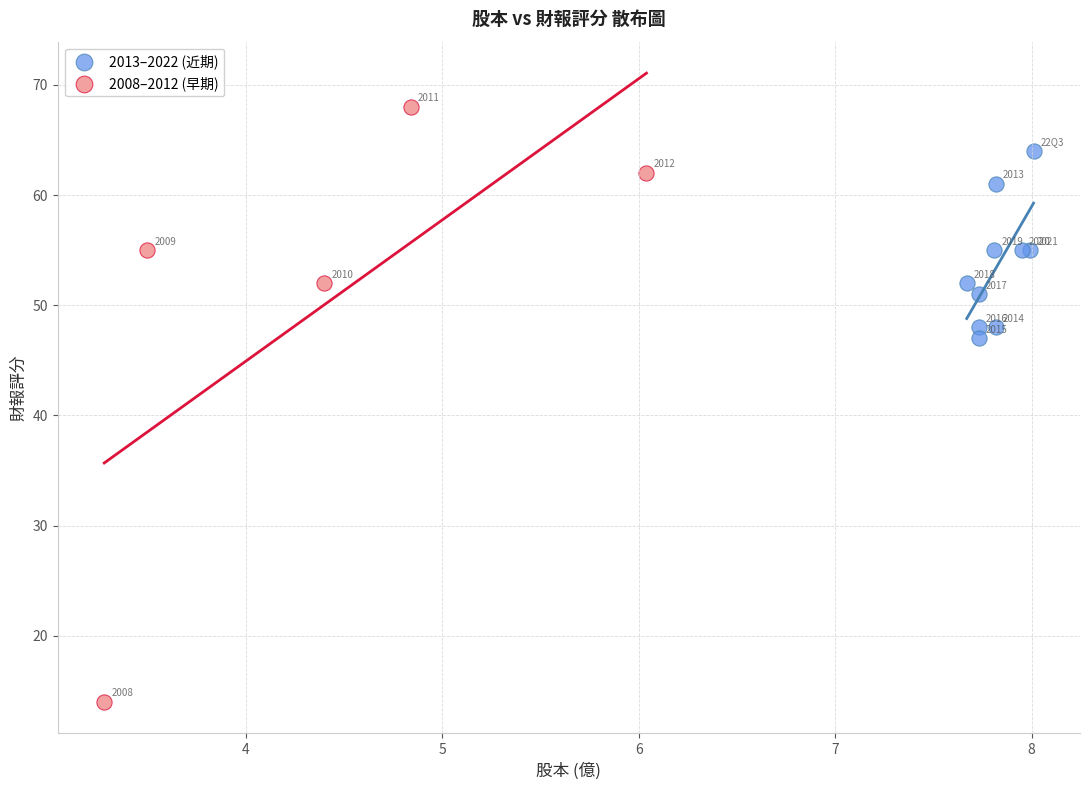

Which series contains the lowest Y value?

2008–2012 (早期)